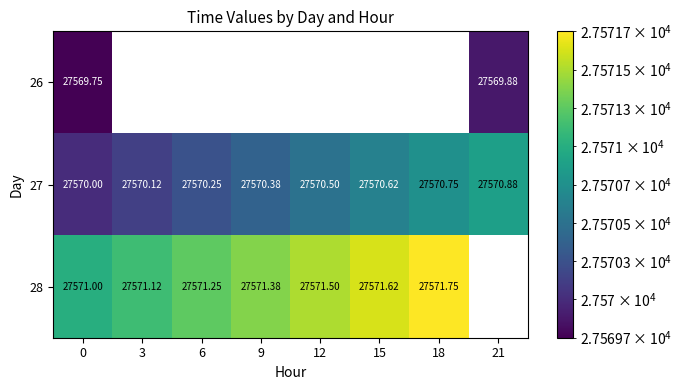

Is the value of 28 at 6 greater than the value of 27 at 0?

Yes